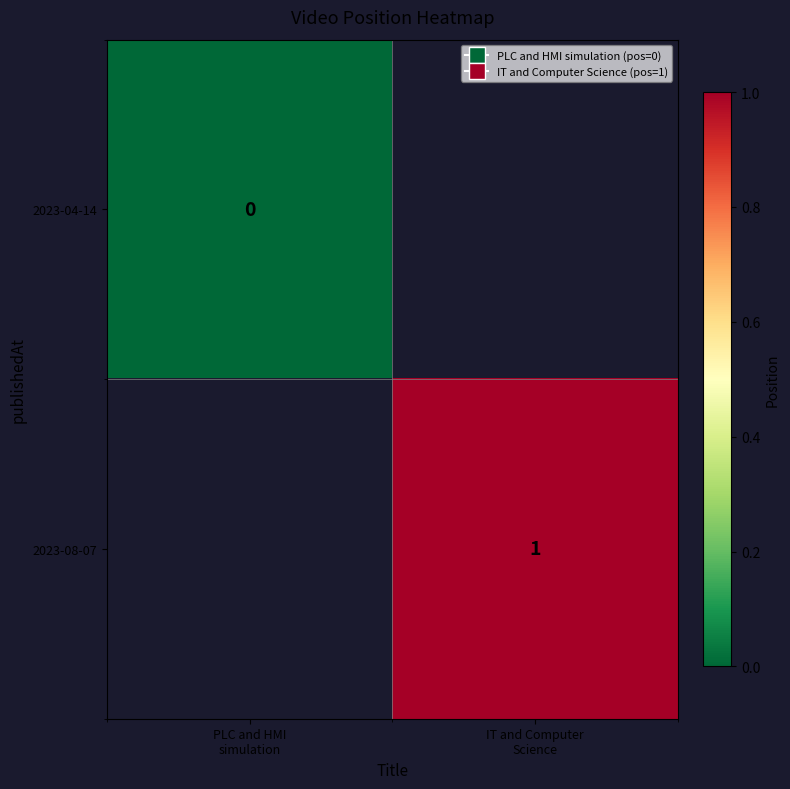

Between PLC and HMI
simulation and IT and Computer
Science, which is larger?

IT and Computer
Science